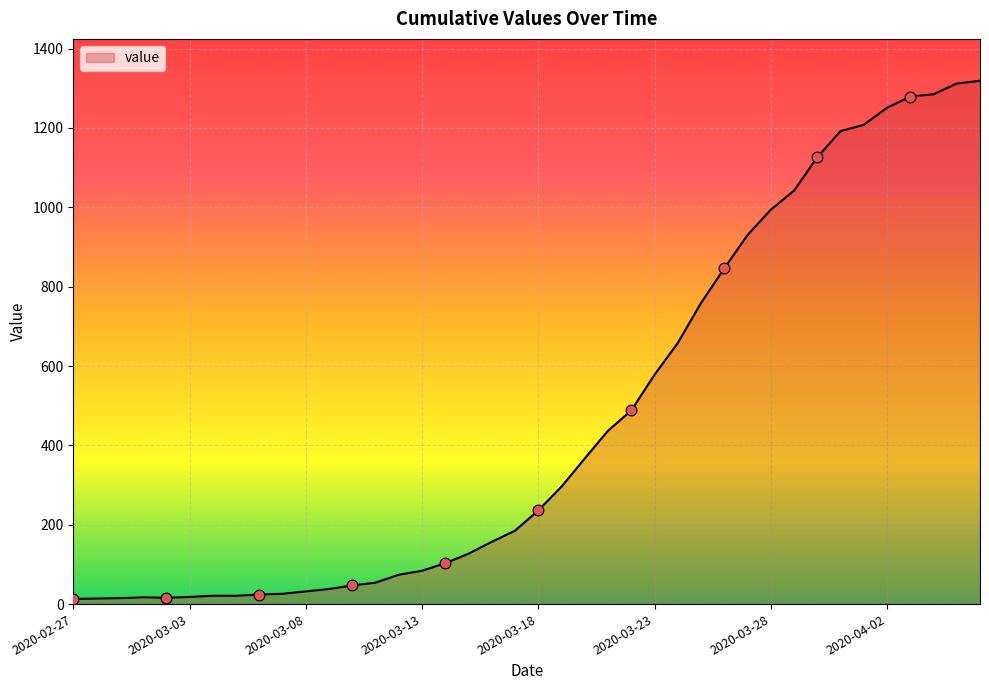

What is the difference between the maximum and minimum values?

1306